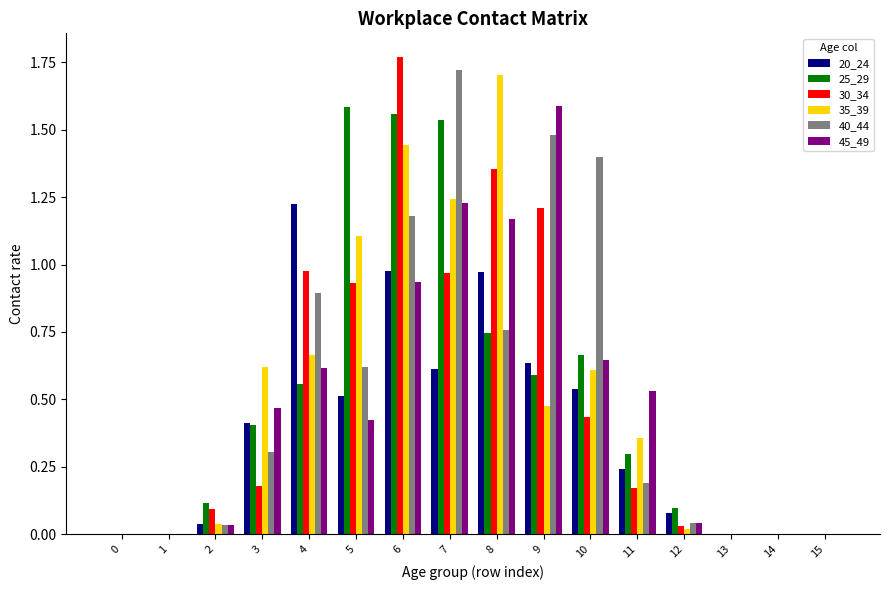

At which category is the sum across all series the highest?

6